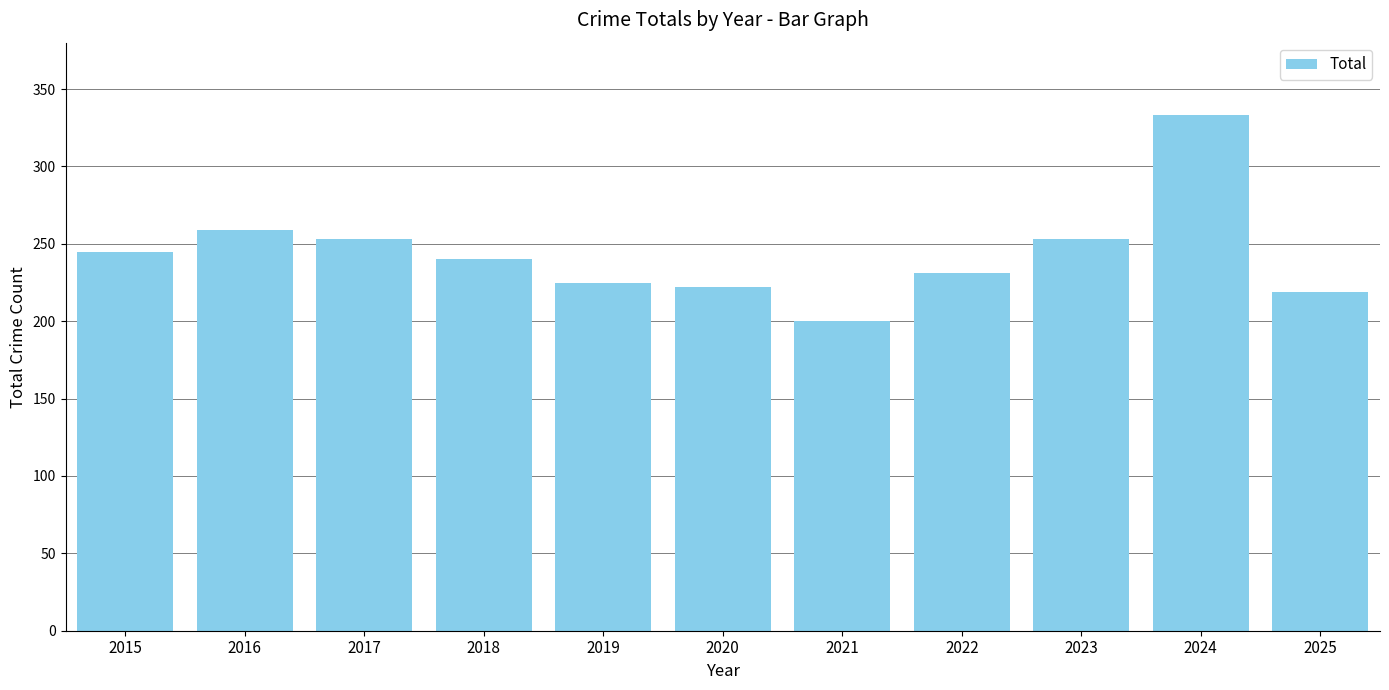

What is the sum of all values?

2680